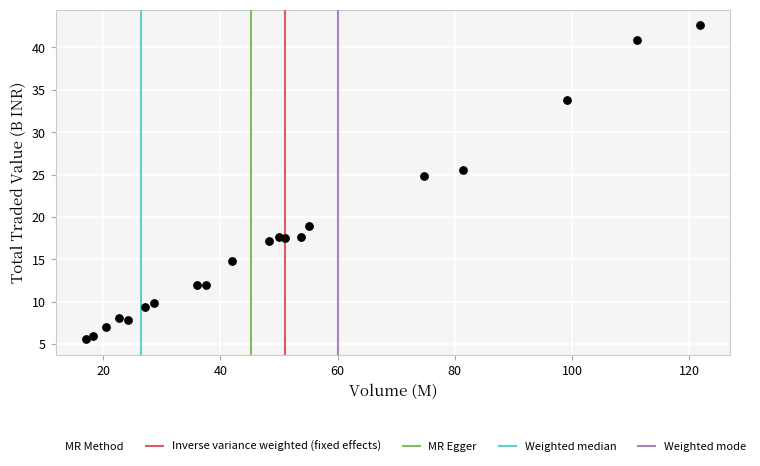

What Y value in the scatter plot is closest to 24?

24.8